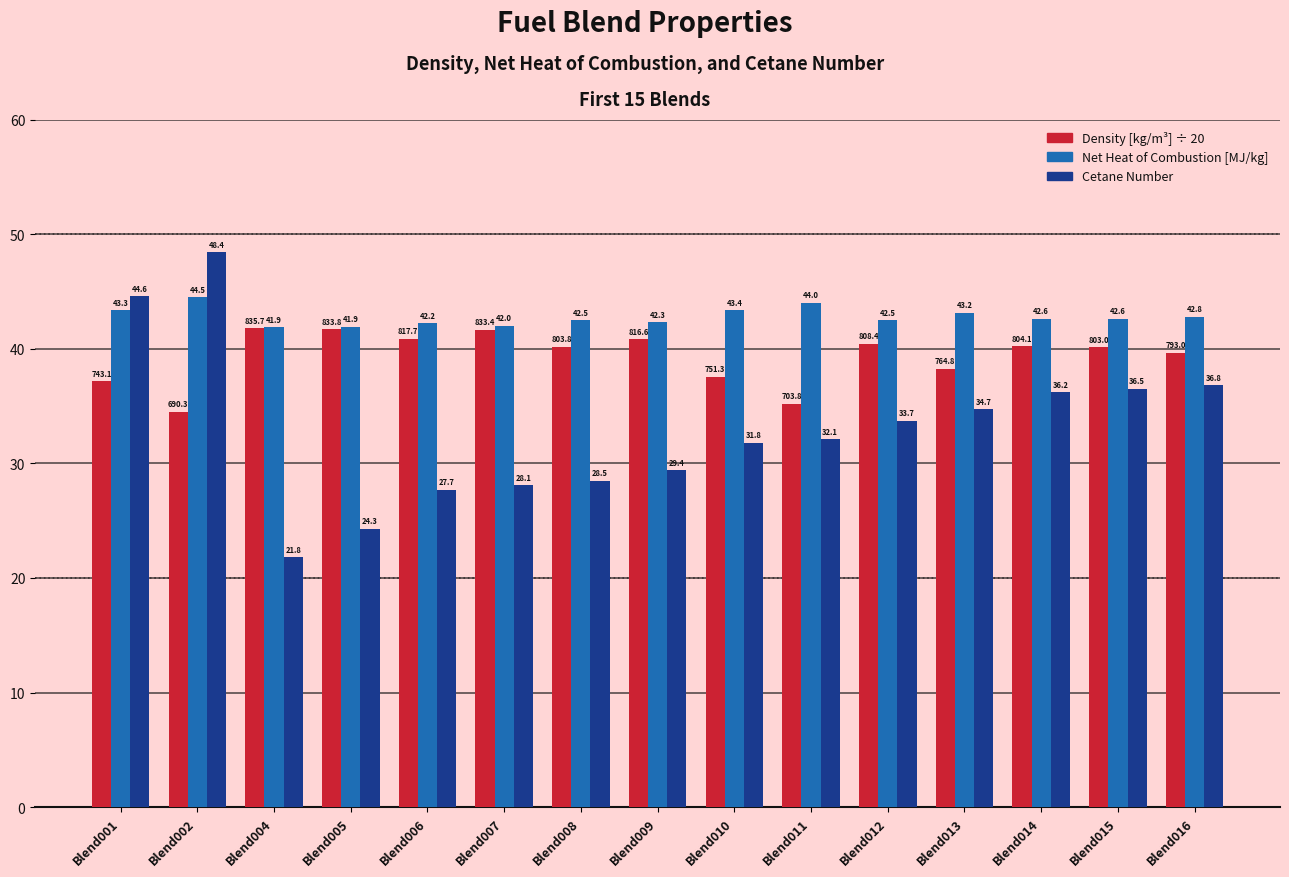

Are the bars grouped side by side (vs. stacked)?

Yes